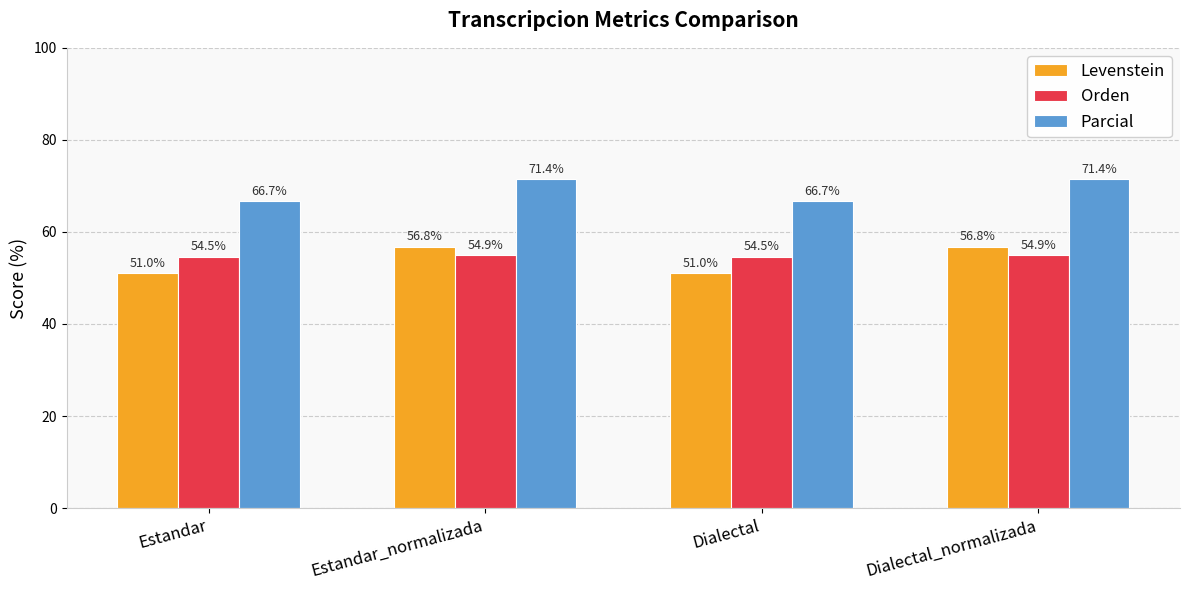

What value does the Parcial series have at Dialectal?

66.7